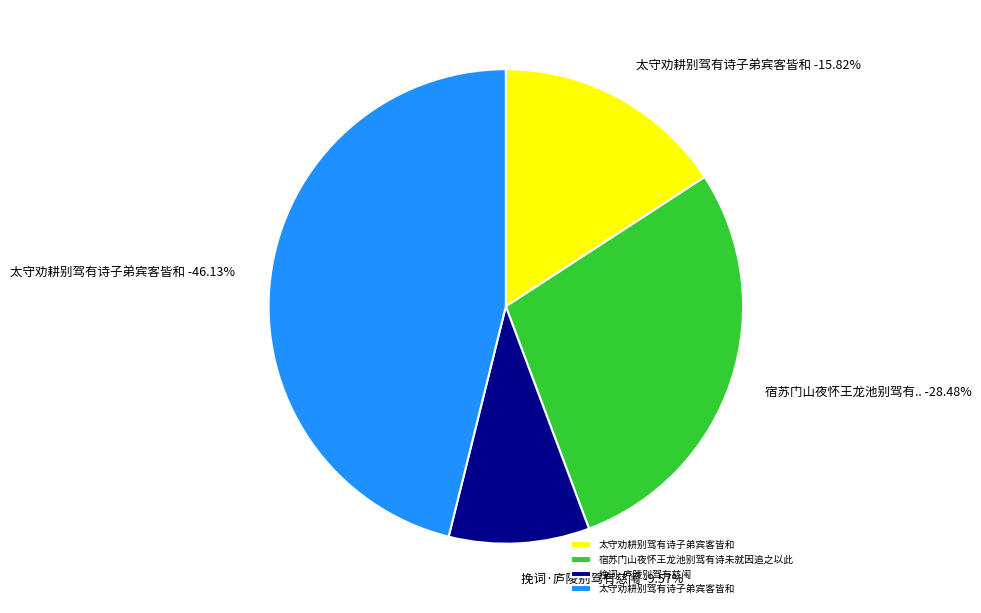

Rank the categories by value from lowest to highest.

挽词·庐陵别驾有慈闱, 太守劝耕别驾有诗子弟宾客皆和, 宿苏门山夜怀王龙池别驾有诗未就因追之以此, 太守劝耕别驾有诗子弟宾客皆和